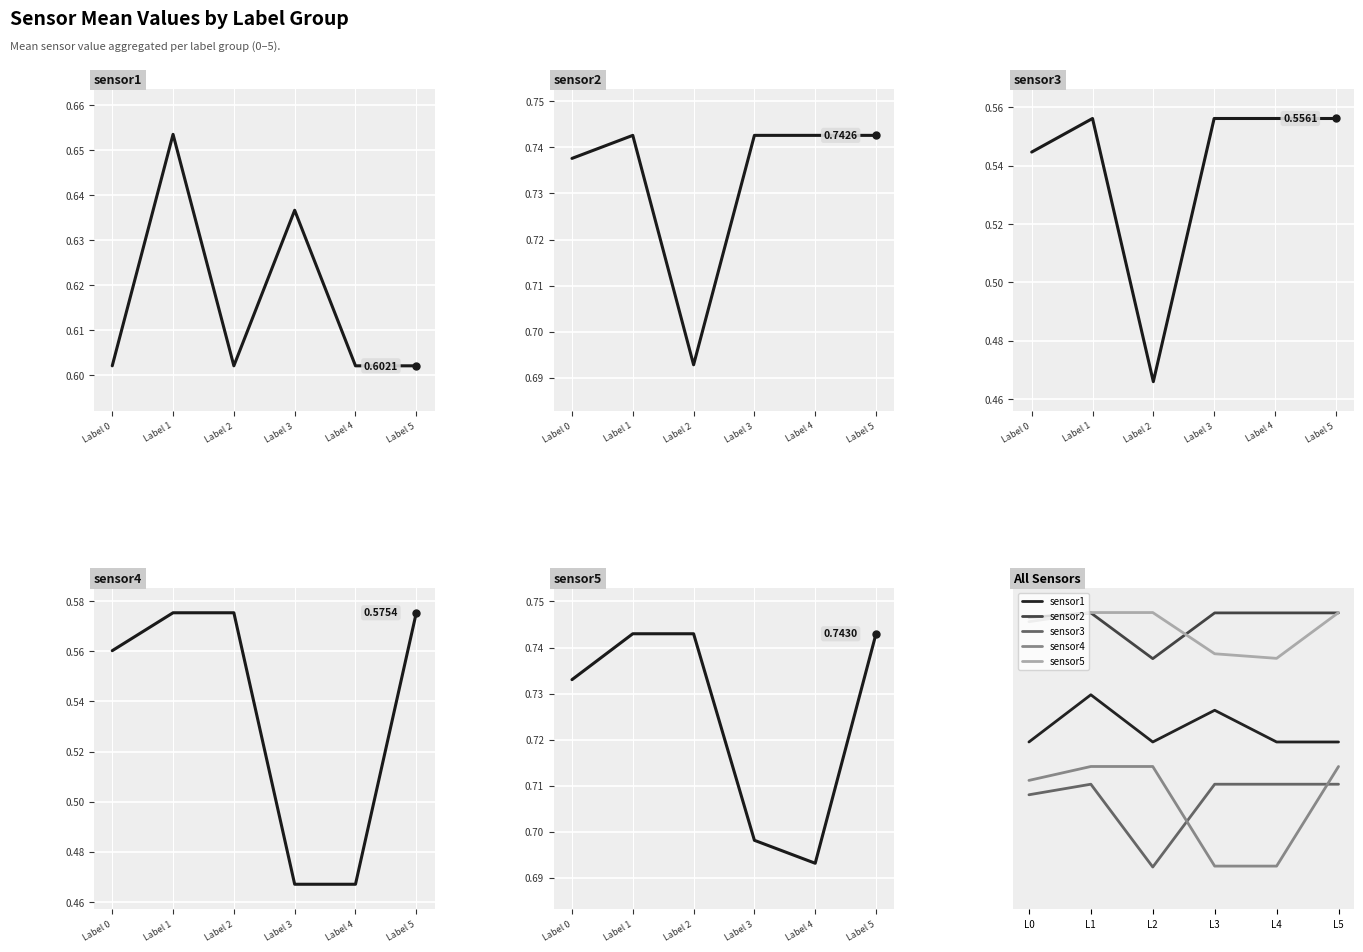

How many interior local peaks does the sensor3 series have?

1